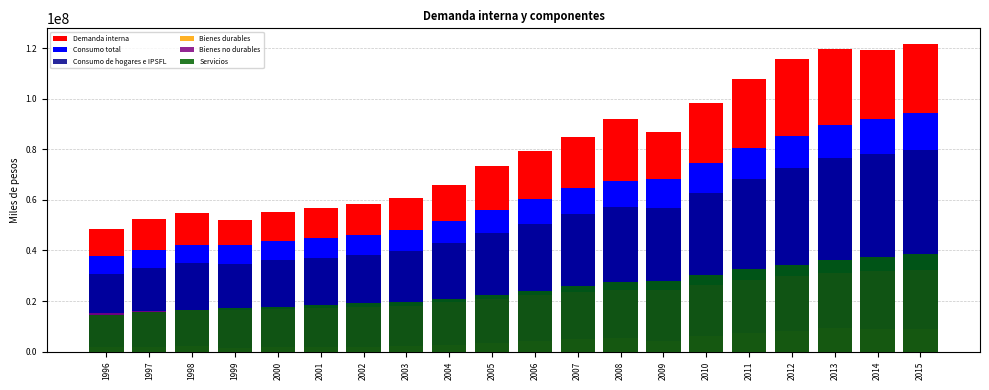

Which series has the largest range (max minus min)?

Demanda interna